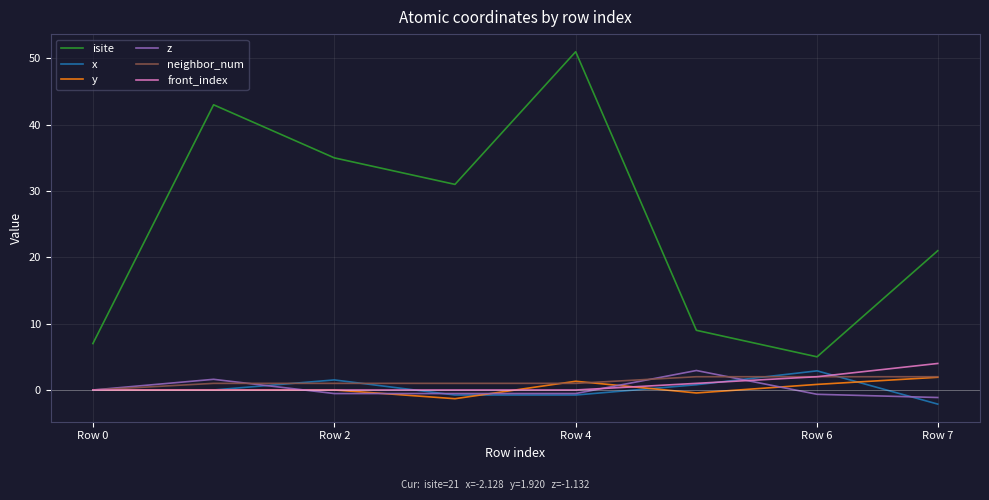

Which series has the largest total across all categories?

isite